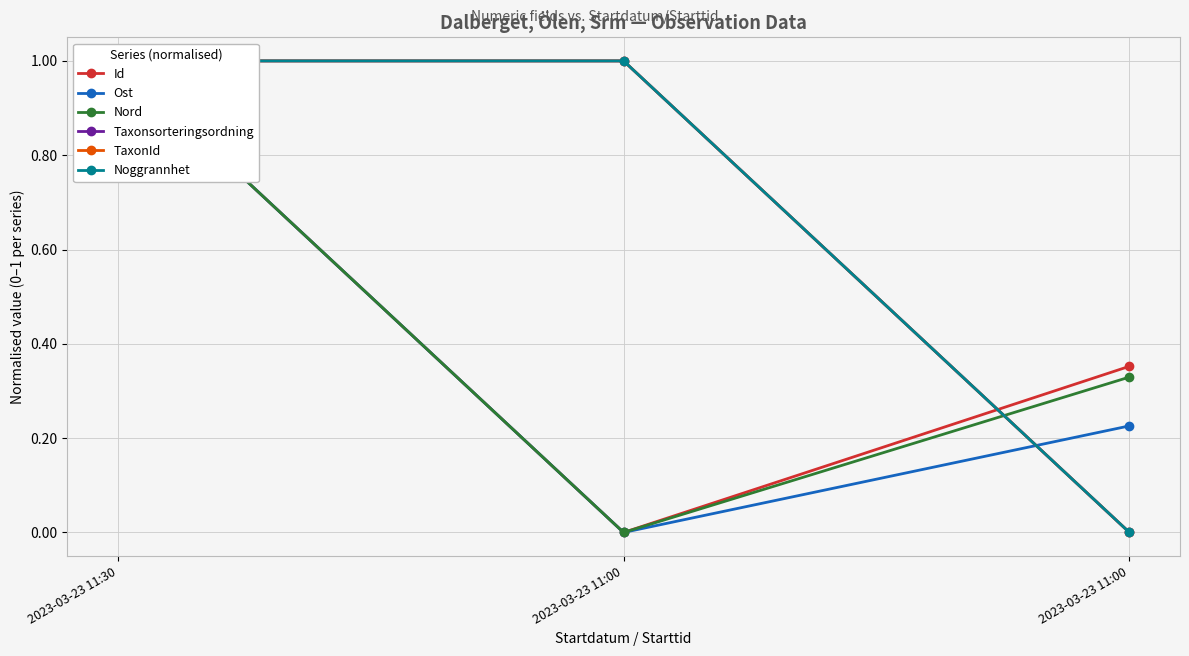

Reading left to right, list all the values displayed in this chart.

Id: 2023-03-23 11:30=1.0	2023-03-23 11:00=0.0	2023-03-23 11:00=0.4
Ost: 2023-03-23 11:30=1.0	2023-03-23 11:00=0.0	2023-03-23 11:00=0.2
Nord: 2023-03-23 11:30=1.0	2023-03-23 11:00=0.0	2023-03-23 11:00=0.3
Taxonsorteringsordning: 2023-03-23 11:30=1.0	2023-03-23 11:00=1.0	2023-03-23 11:00=0.0
TaxonId: 2023-03-23 11:30=1.0	2023-03-23 11:00=1.0	2023-03-23 11:00=0.0
Noggrannhet: 2023-03-23 11:30=1.0	2023-03-23 11:00=1.0	2023-03-23 11:00=0.0